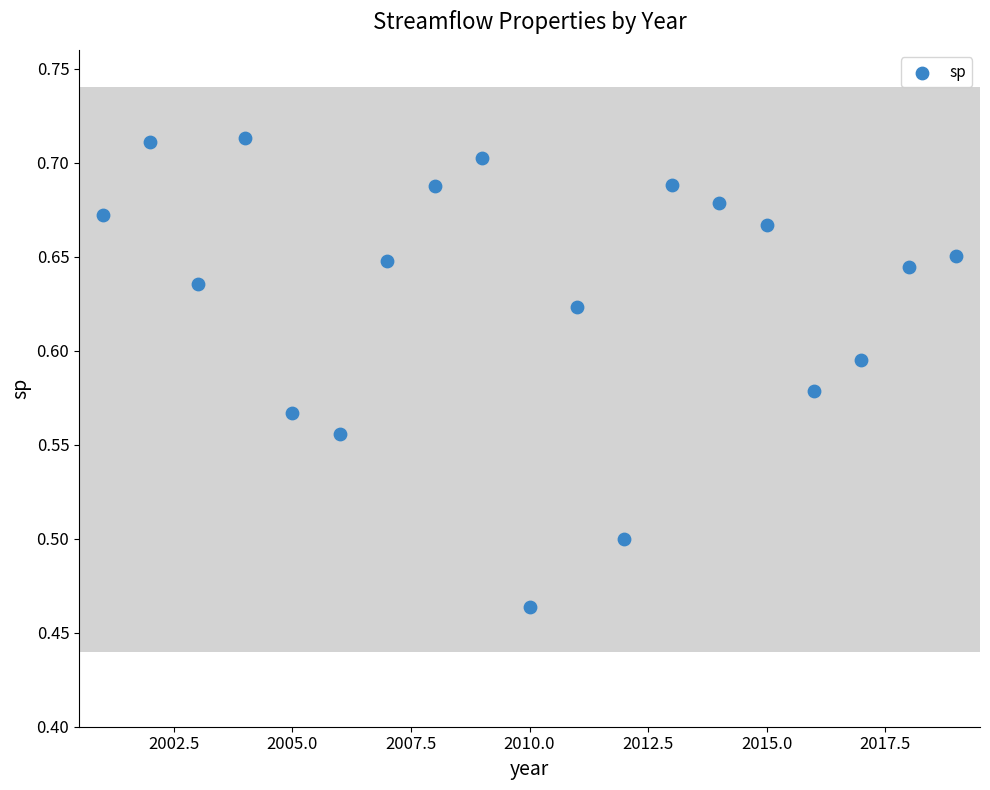

What is the range of X values (max minus min)?

18.0